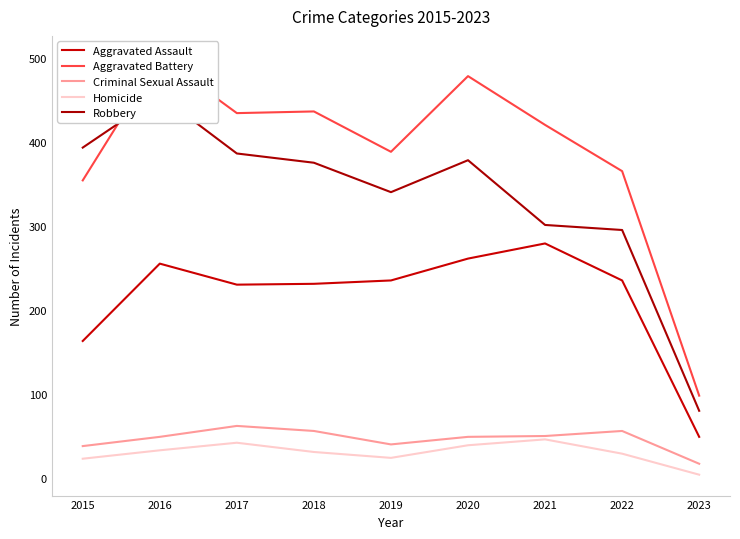

What is the value of the Criminal Sexual Assault point at the 1st from the left?

38